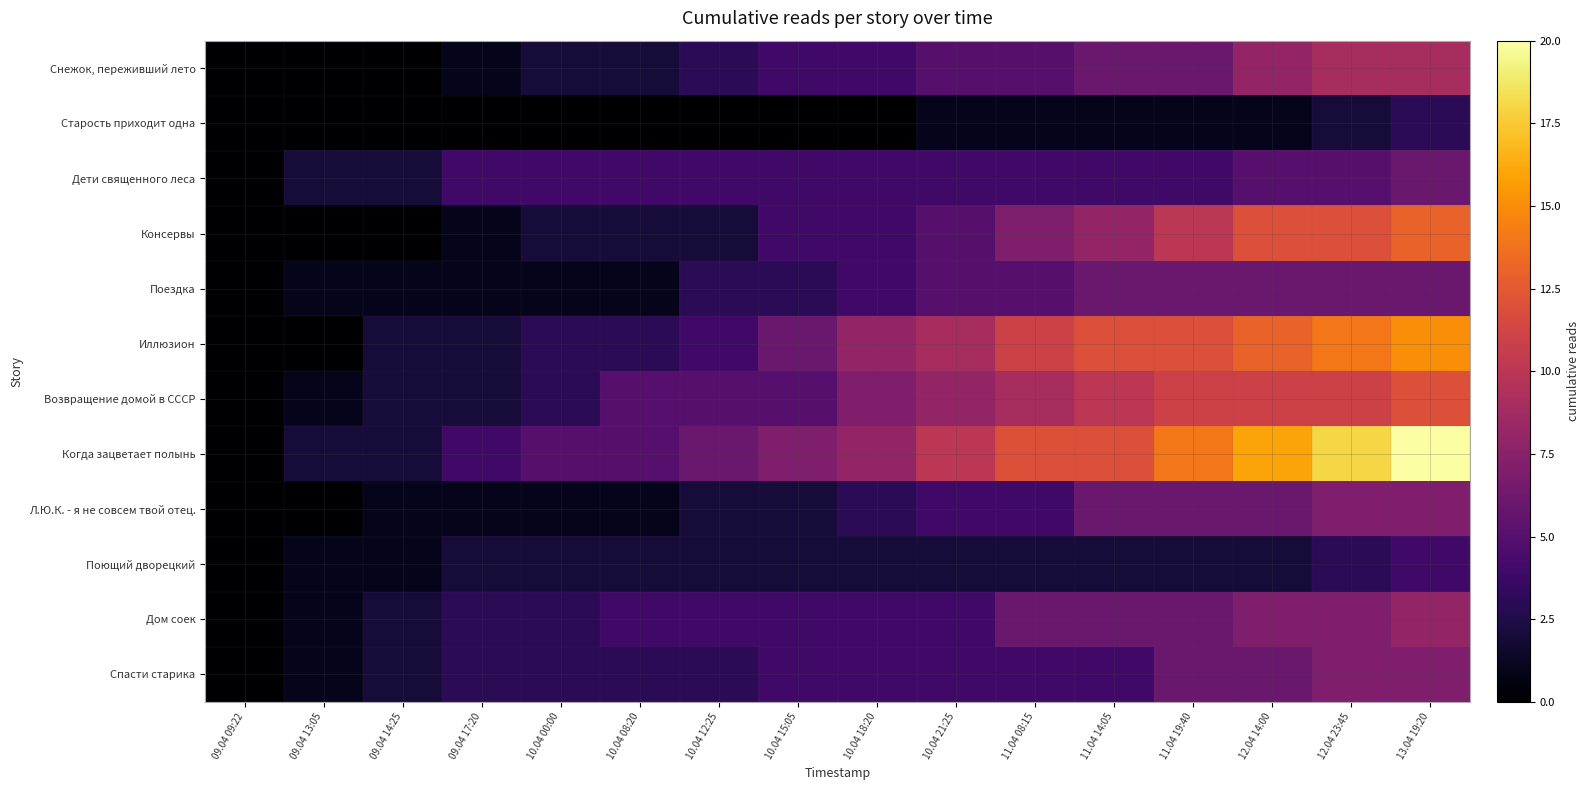

Which series changed the most between 10.04 08:20 and 12.04 14:00?

Когда зацветает полынь